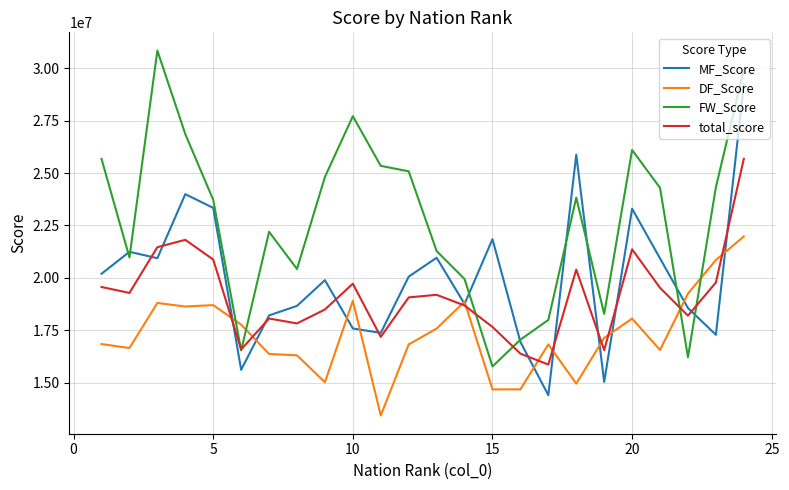

Rank the series by their average value, from highest to lowest.

FW_Score, MF_Score, total_score, DF_Score